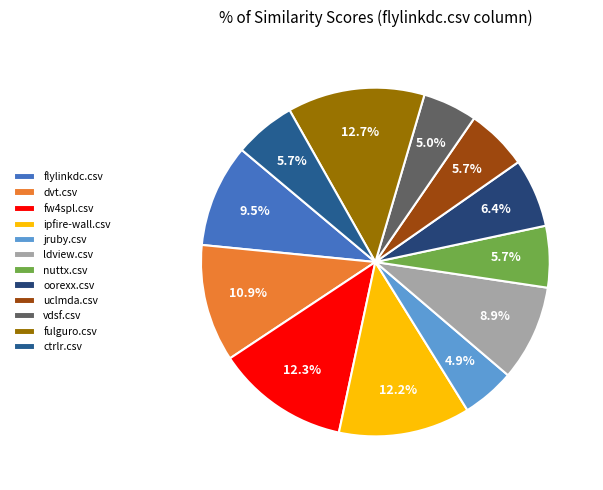

Is it true that uclmda.csv is 6% of the pie?

True